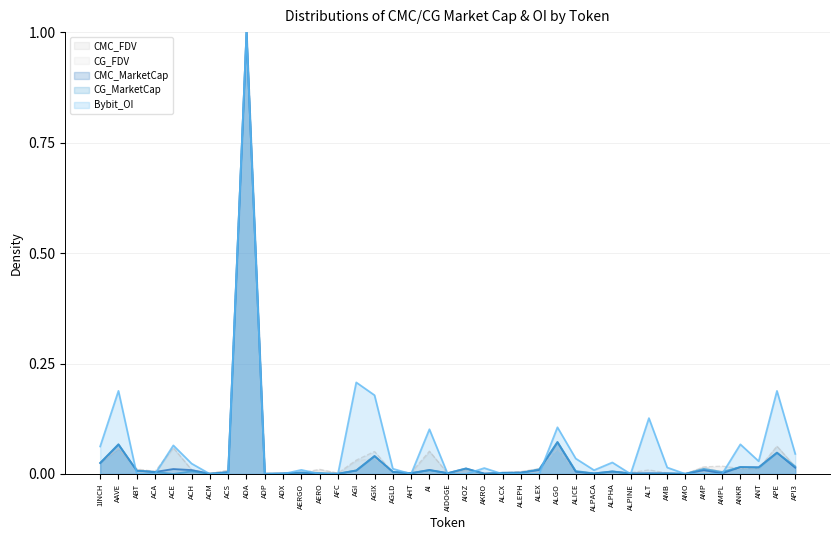

Reading right to left, list all the values displayed in this chart.

CMC_MarketCap: 0.0	0.0	0.0	0.0	0.0	0.0	0.0	0.0	0.0	0.0	0.0	0.0	0.0	0.1	0.0	0.0	0.0	0.0	0.0	0.0	0.0	0.0	0.0	0.0	0.0	0.0	0.0	0.0	0.0	0.0	1.0	0.0	0.0	0.0	0.0	0.0	0.0	0.1	0.0
CMC_FDV: 0.0	0.1	0.0	0.0	0.0	0.0	0.0	0.0	0.0	0.0	0.0	0.0	0.0	0.1	0.0	0.0	0.0	0.0	0.0	0.0	0.1	0.0	0.0	0.1	0.0	0.0	0.0	0.0	0.0	0.0	1.0	0.0	0.0	0.0	0.1	0.0	0.0	0.1	0.0
CG_MarketCap: 0.0	0.0	0.0	0.0	0.0	0.0	0.0	0.0	0.0	0.0	0.0	0.0	0.0	0.1	0.0	0.0	0.0	0.0	0.0	0.0	0.0	0.0	0.0	0.0	0.0	0.0	0.0	0.0	0.0	0.0	1.0	0.0	0.0	0.0	0.0	0.0	0.0	0.1	0.0
CG_FDV: 0.0	0.1	0.0	0.0	0.0	0.0	0.0	0.0	0.0	0.0	0.0	0.0	0.0	0.1	0.0	0.0	0.0	0.0	0.0	0.0	0.1	0.0	0.0	0.0	0.0	0.0	0.0	0.0	0.0	0.0	1.0	0.0	0.0	0.0	0.1	0.0	0.0	0.1	0.0
Bybit_OI: 0.0	0.2	0.0	0.1	0.0	0.0	0.0	0.0	0.1	0.0	0.0	0.0	0.0	0.1	0.0	0.0	0.0	0.0	0.0	0.0	0.1	0.0	0.0	0.2	0.2	0.0	0.0	0.0	0.0	0.0	1.0	0.0	0.0	0.0	0.1	0.0	0.0	0.2	0.1